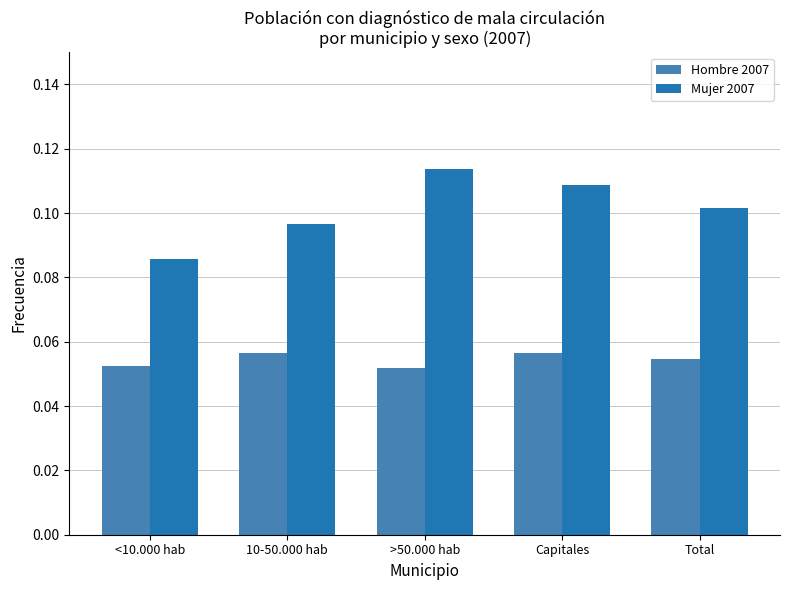

Between 10-50.000 hab and Capitales, which series saw the biggest shift?

Mujer 2007